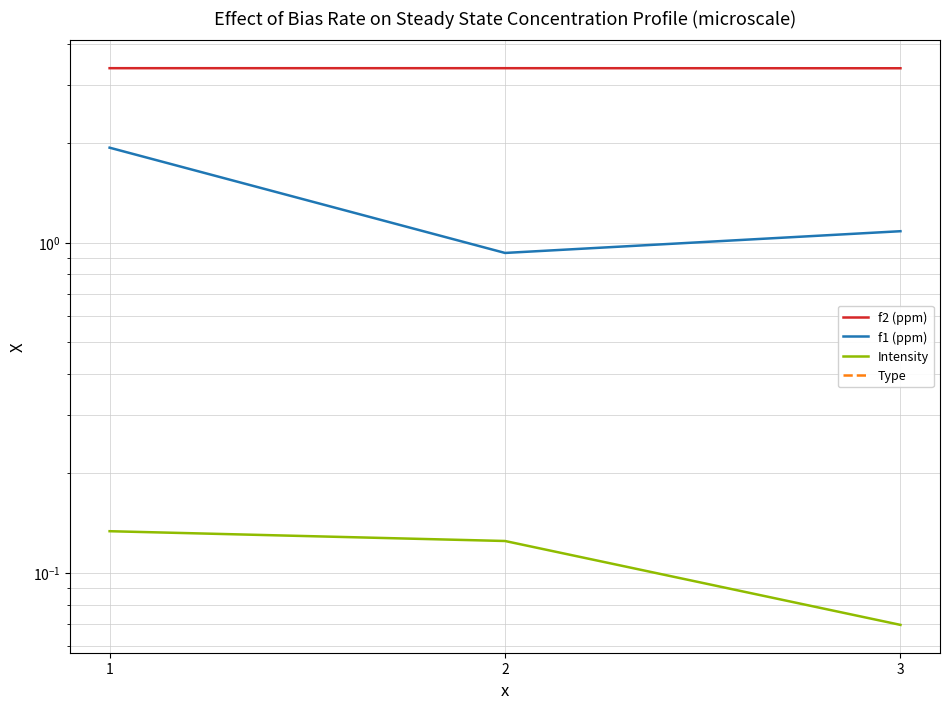

Rank the categories by f1 (ppm) value from lowest to highest.

2, 3, 1